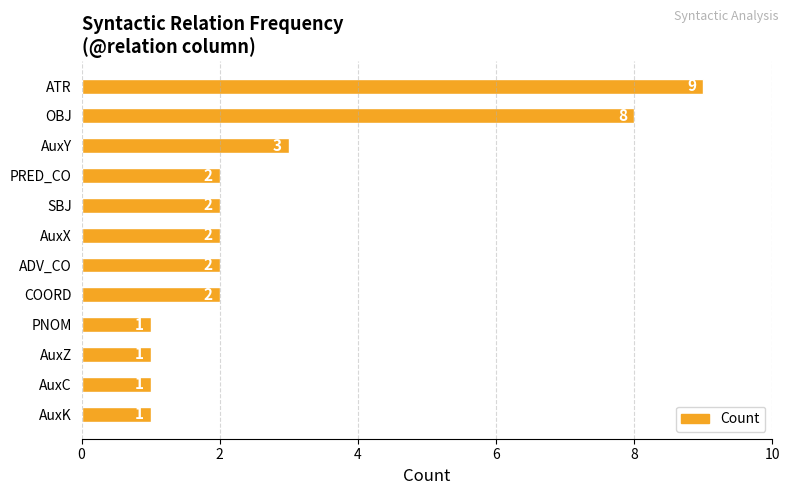

Which has a higher value, SBJ or PNOM?

SBJ